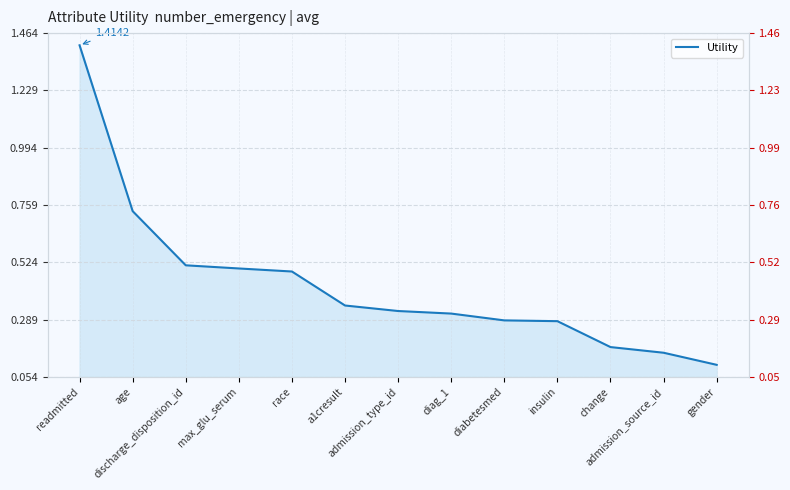

What is the change in value from age to change?

-0.6